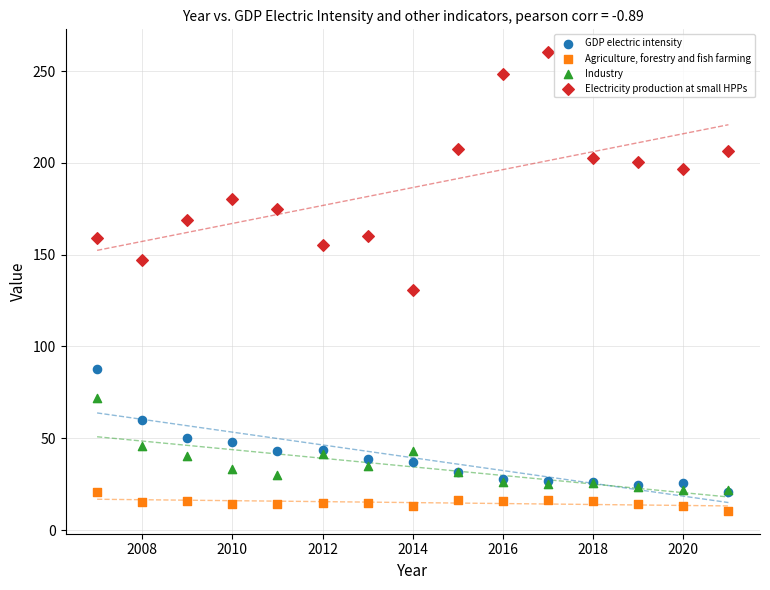

Across all series, what Y value is closest to 135?

130.9